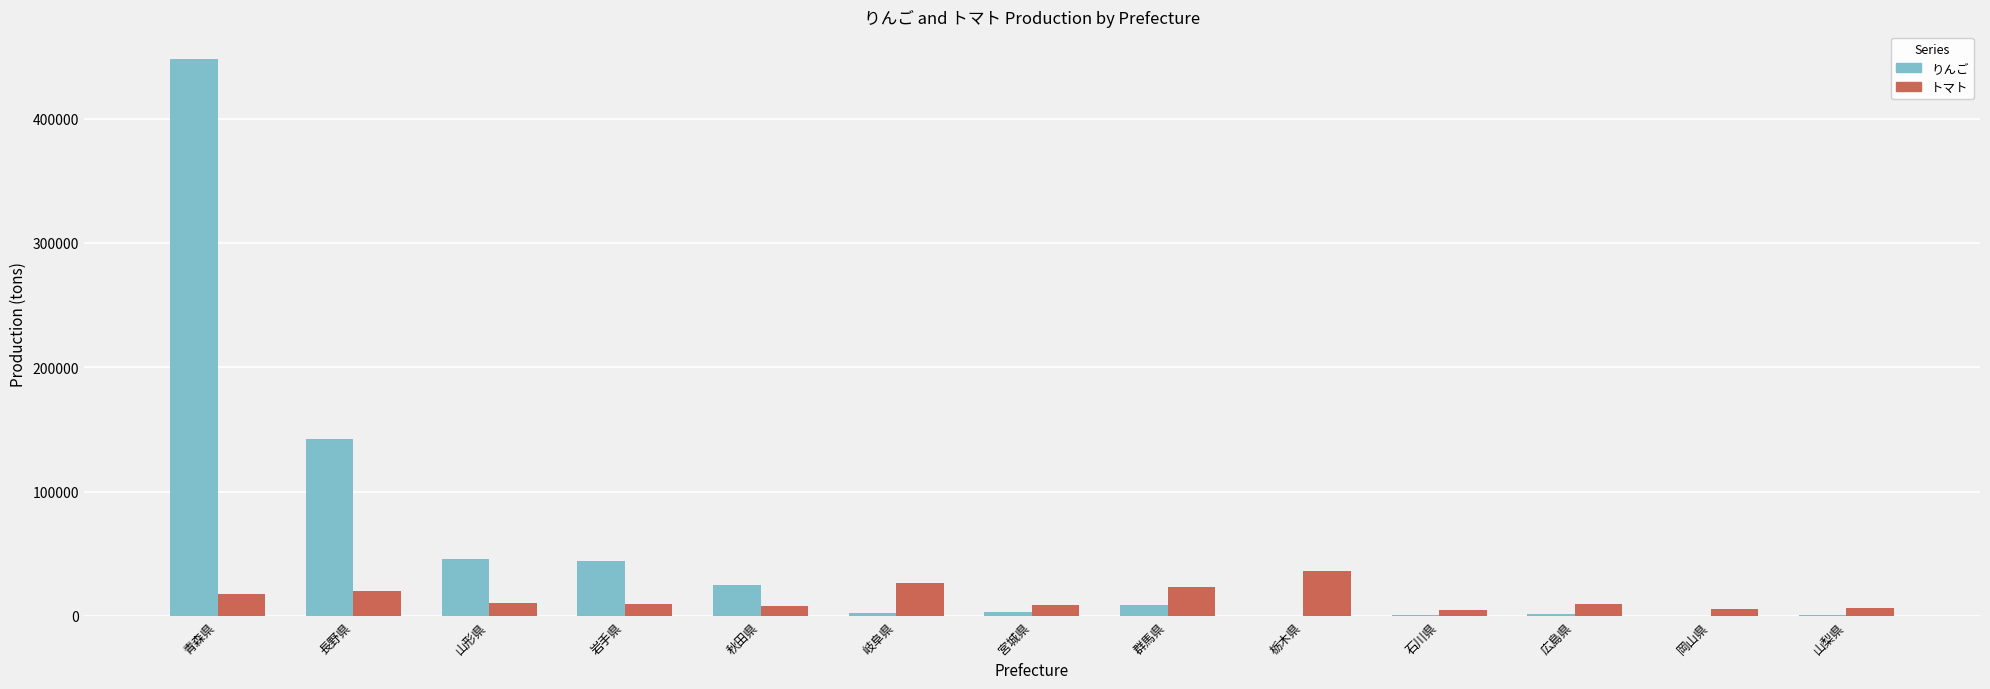

At which label does トマト first exceed 9750?

青森県